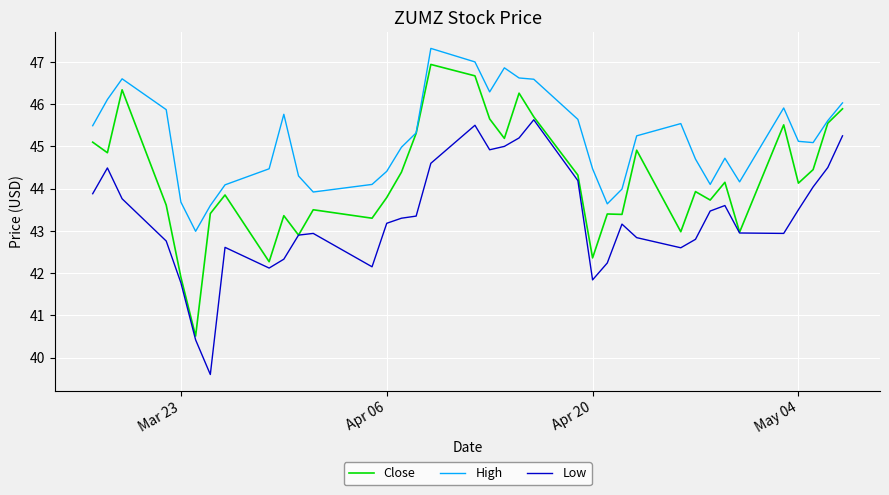

What is the minimum value for Close?

40.5